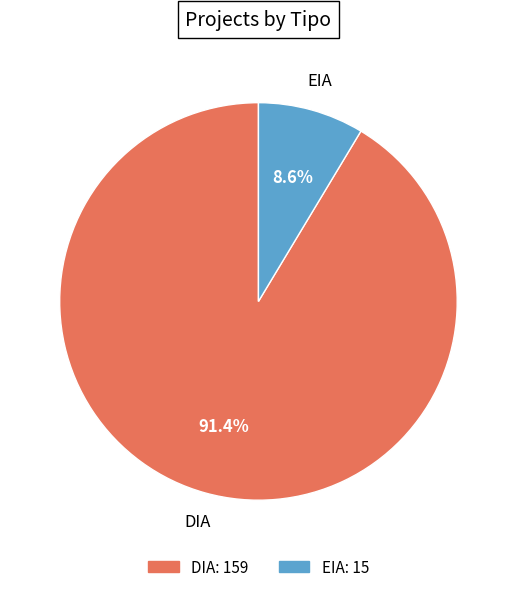

How many segments does this pie chart have?

2